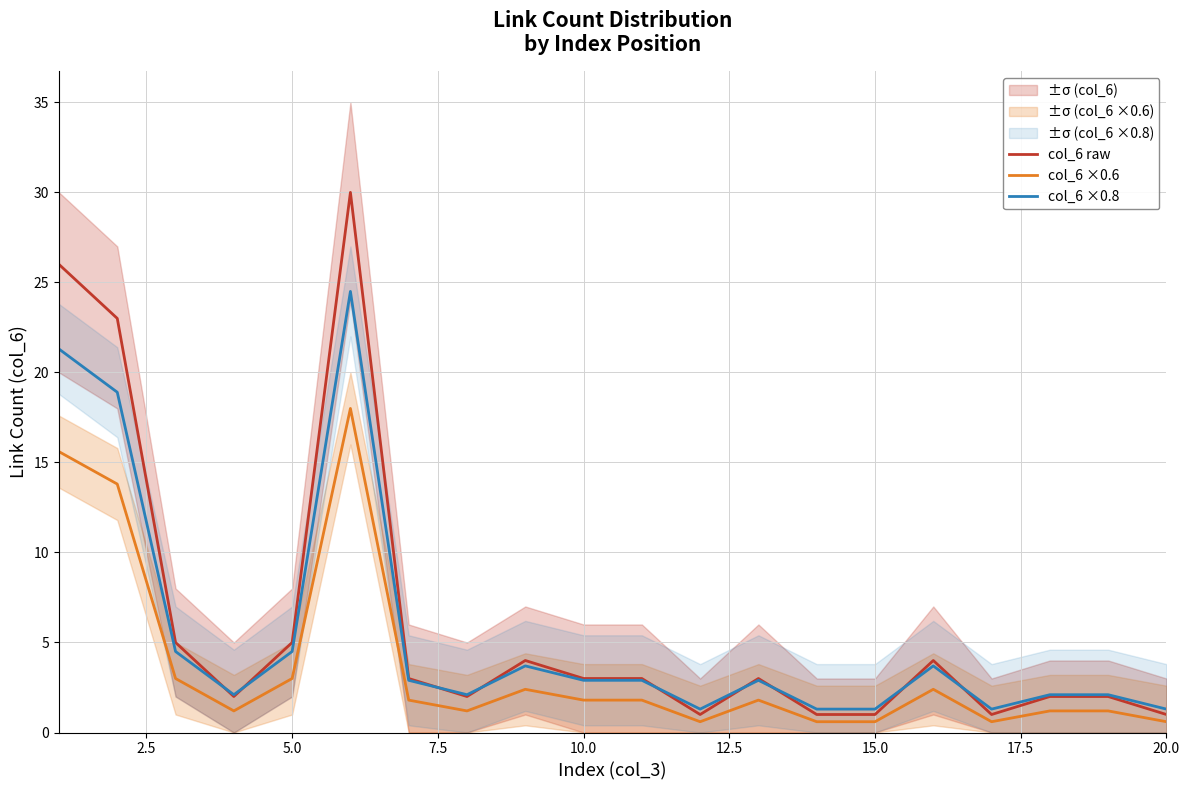

List the series in order of their overall mean, highest first.

col_6 raw, col_6 ×0.8, col_6 ×0.6